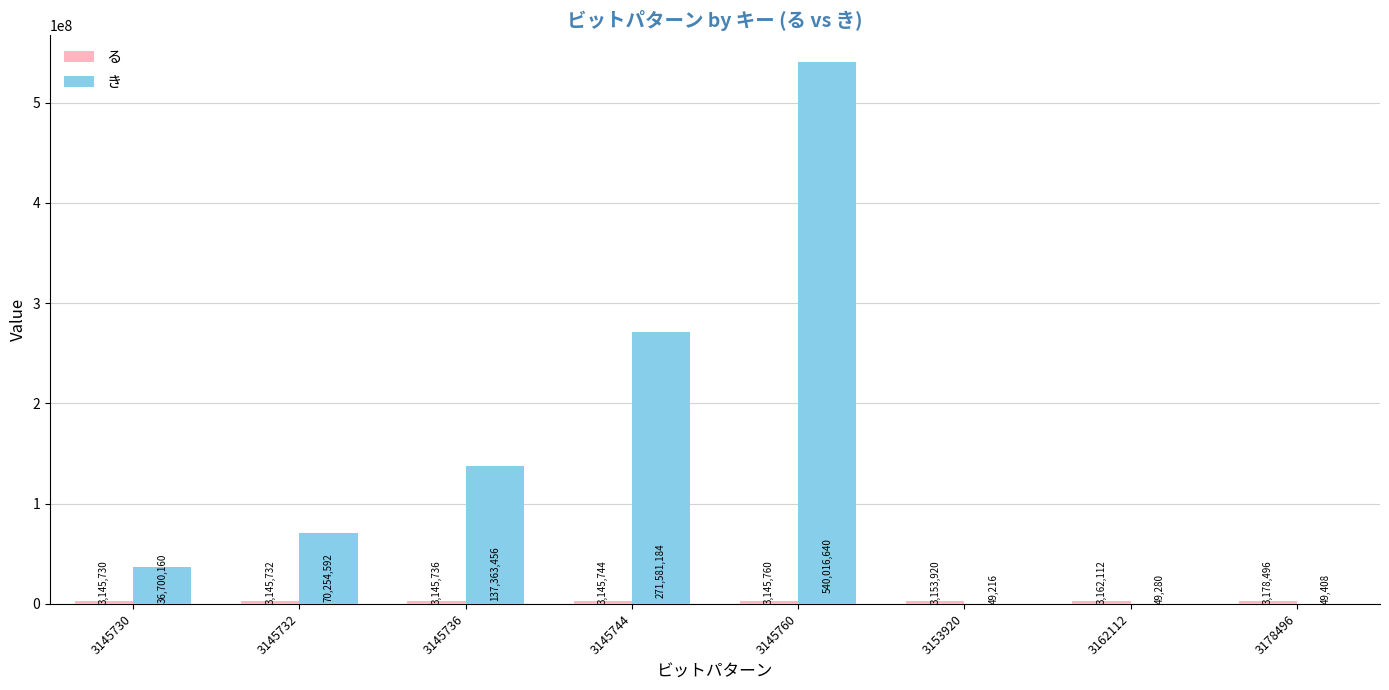

Between 3145760 and 3162112, which series saw the biggest shift?

き